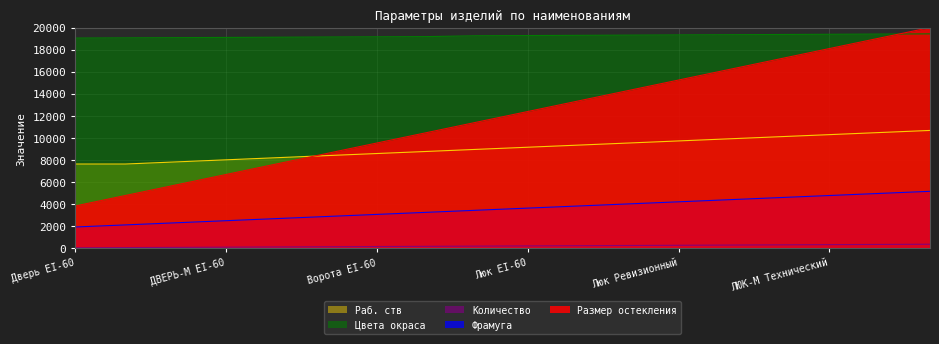

True or false: Количество and Фрамуга intersect in this chart.

False